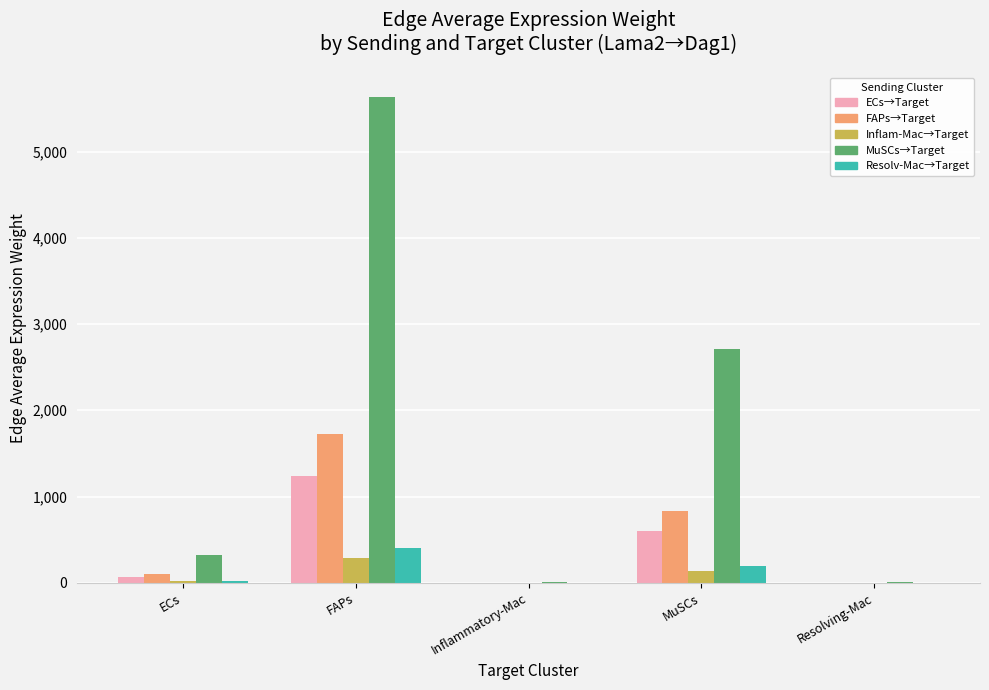

What is the greatest value displayed?

5633.1